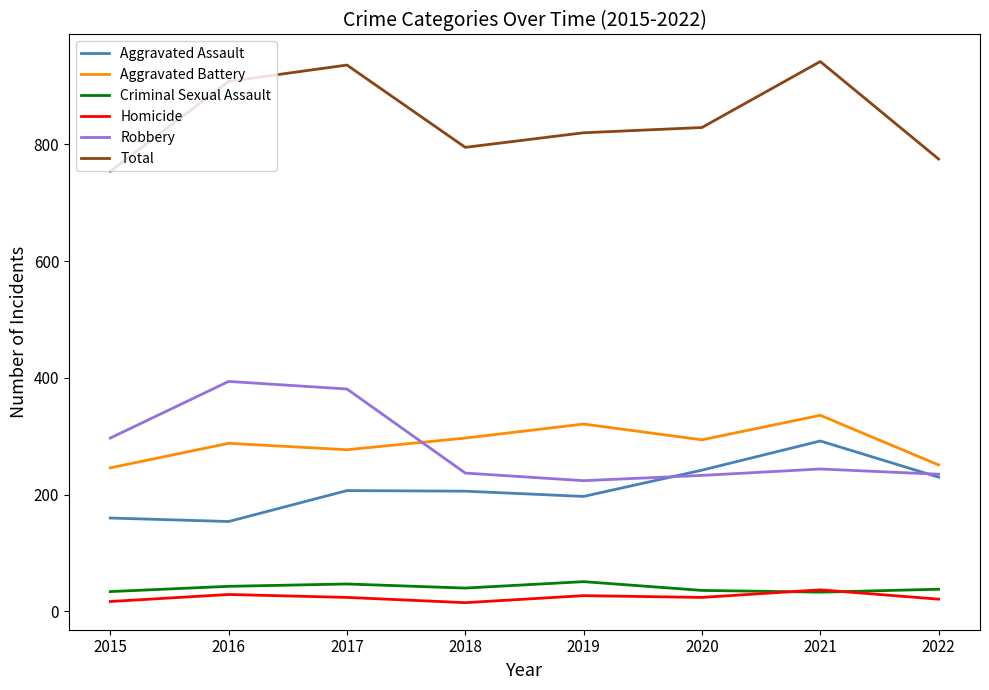

True or false: Criminal Sexual Assault and Aggravated Battery cross at least once.

False